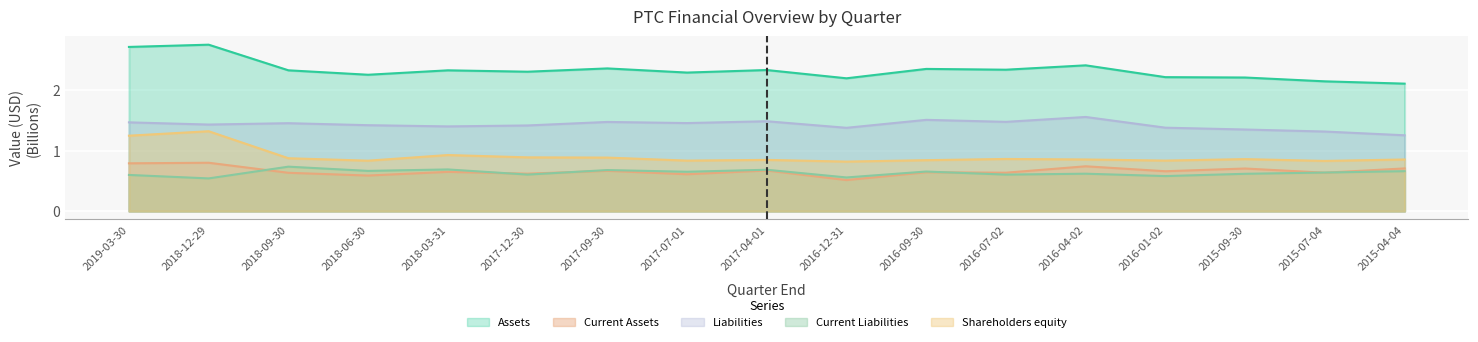

Reading left to right, extract all data points from this chart.

Assets: 2.7	2.8	2.3	2.3	2.3	2.3	2.4	2.3	2.3	2.2	2.4	2.3	2.4	2.2	2.2	2.1	2.1
Current Assets: 0.8	0.8	0.6	0.6	0.6	0.6	0.7	0.6	0.7	0.5	0.6	0.6	0.7	0.7	0.7	0.6	0.7
Liabilities: 1.5	1.4	1.5	1.4	1.4	1.4	1.5	1.5	1.5	1.4	1.5	1.5	1.6	1.4	1.3	1.3	1.3
Current Liabilities: 0.6	0.5	0.7	0.7	0.7	0.6	0.7	0.7	0.7	0.6	0.7	0.6	0.6	0.6	0.6	0.6	0.7
Shareholders equity: 1.2	1.3	0.9	0.8	0.9	0.9	0.9	0.8	0.8	0.8	0.8	0.9	0.9	0.8	0.9	0.8	0.9